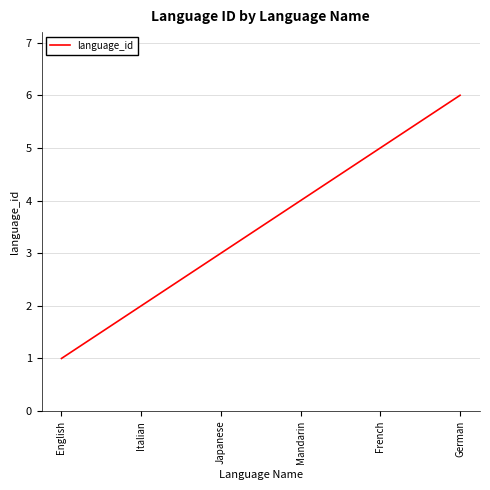

What is the difference between the maximum and second lowest values?

4